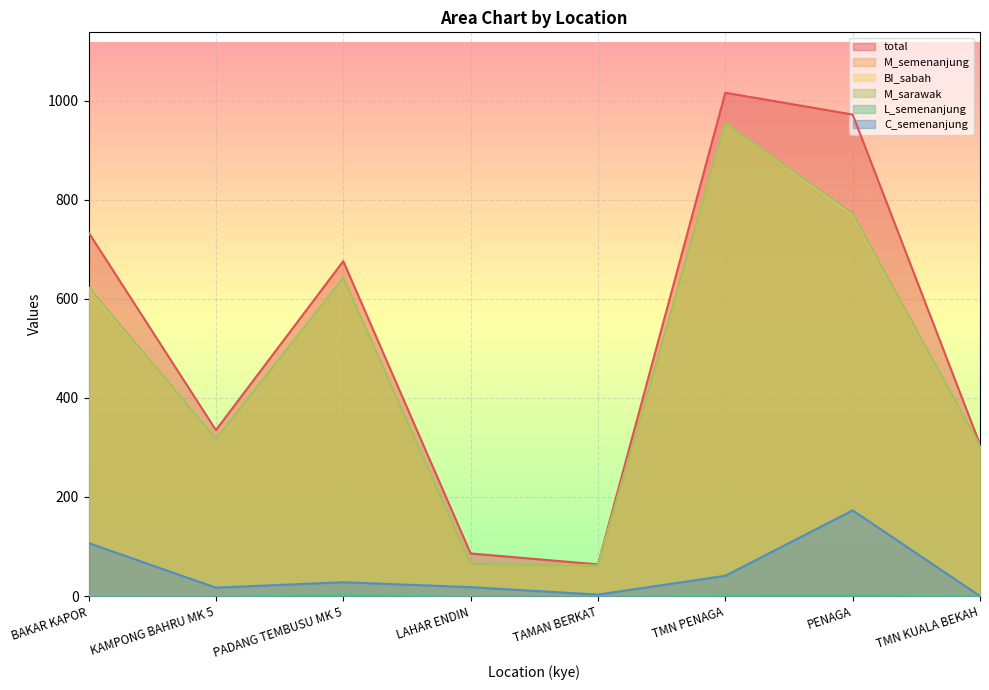

At which label is C_semenanjung closest to 86?

BAKAR KAPOR